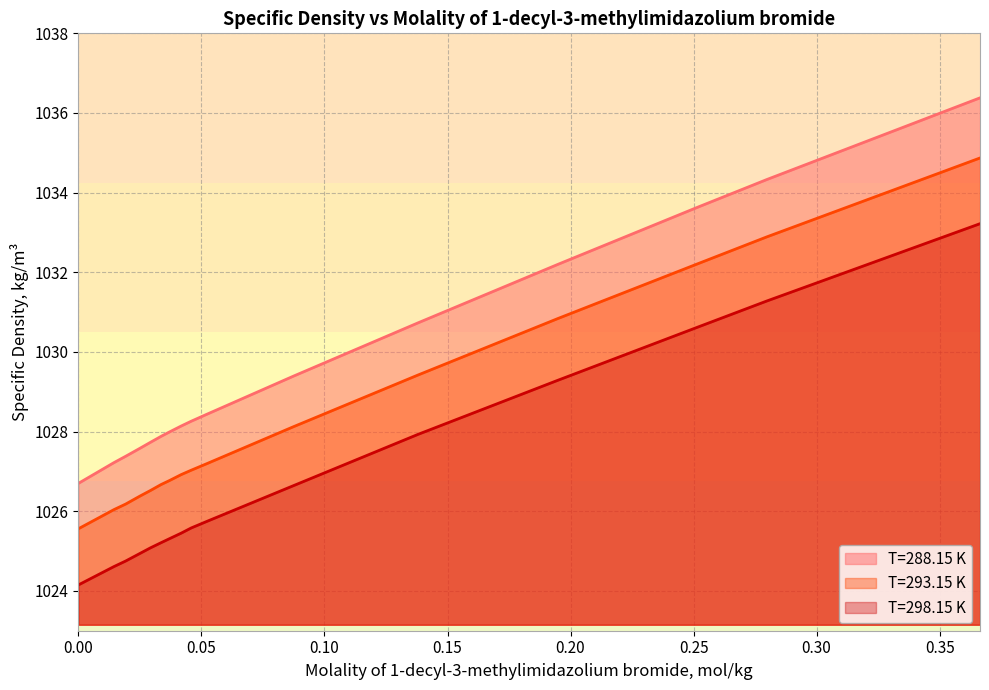

How many lines are shown in the chart?

3